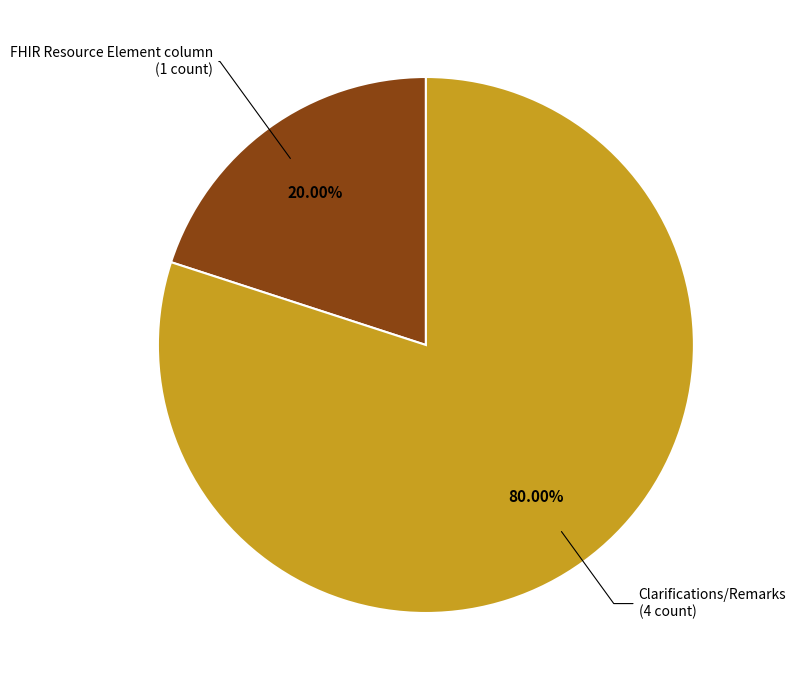

How many segments does this pie chart have?

2